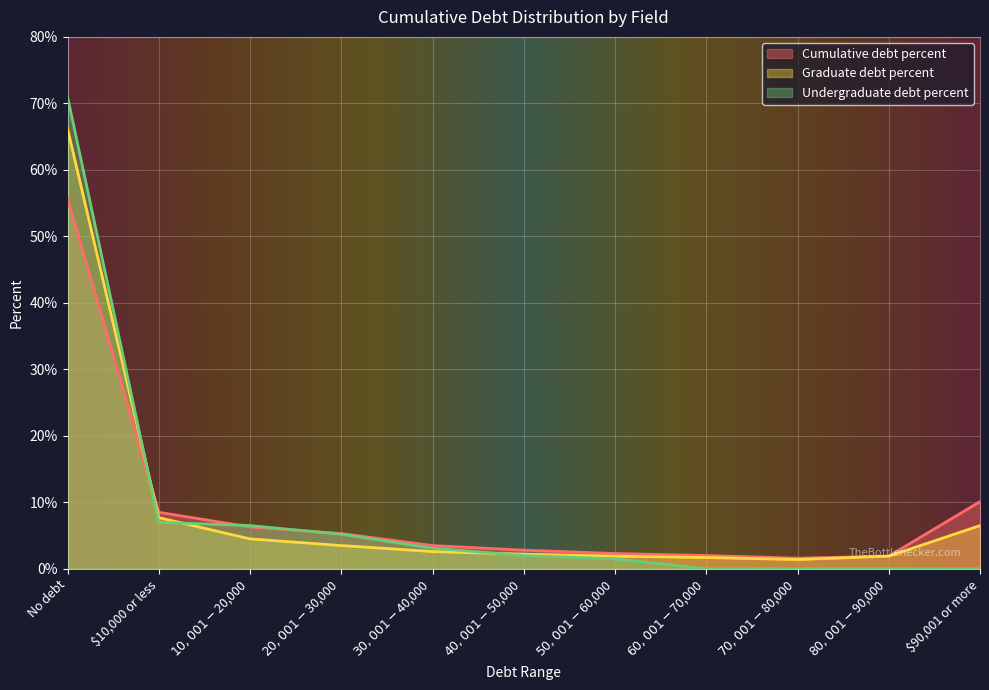

Which has a higher value, $20,001-$30,000 or $30,001-$40,000?

$20,001-$30,000